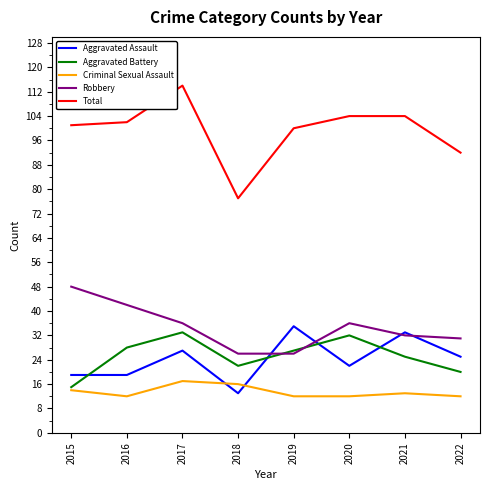

What is the difference between the maximum and second lowest values in the Aggravated Assault series?

16